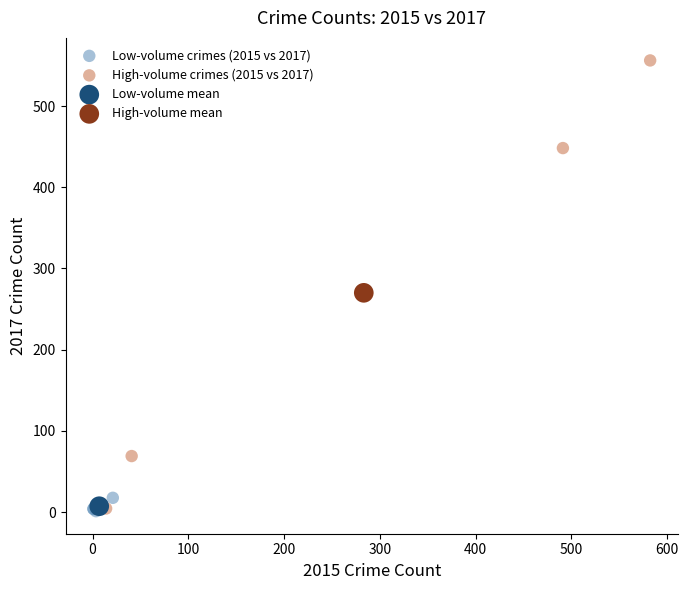

What are all the series names shown in the legend?

Low-volume crimes (2015 vs 2017), High-volume crimes (2015 vs 2017), Low-volume mean, High-volume mean